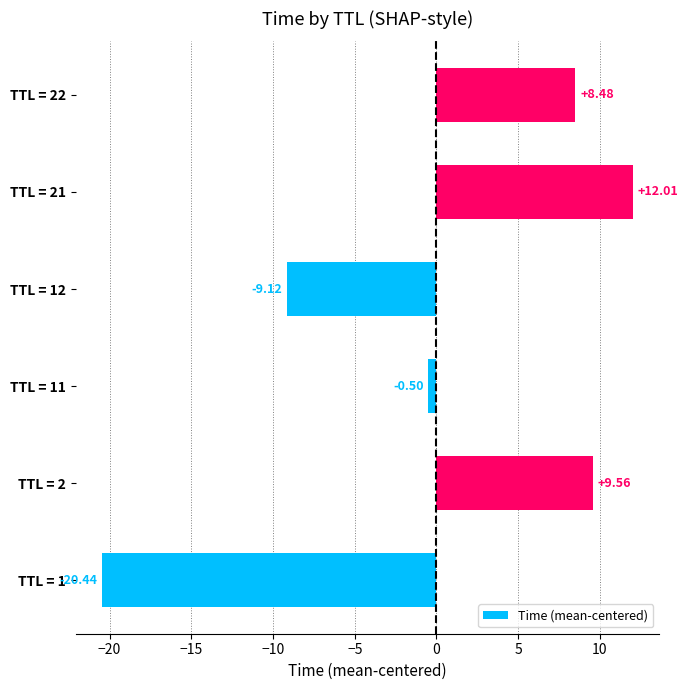

Which category has the highest value across all series?

TTL = 21